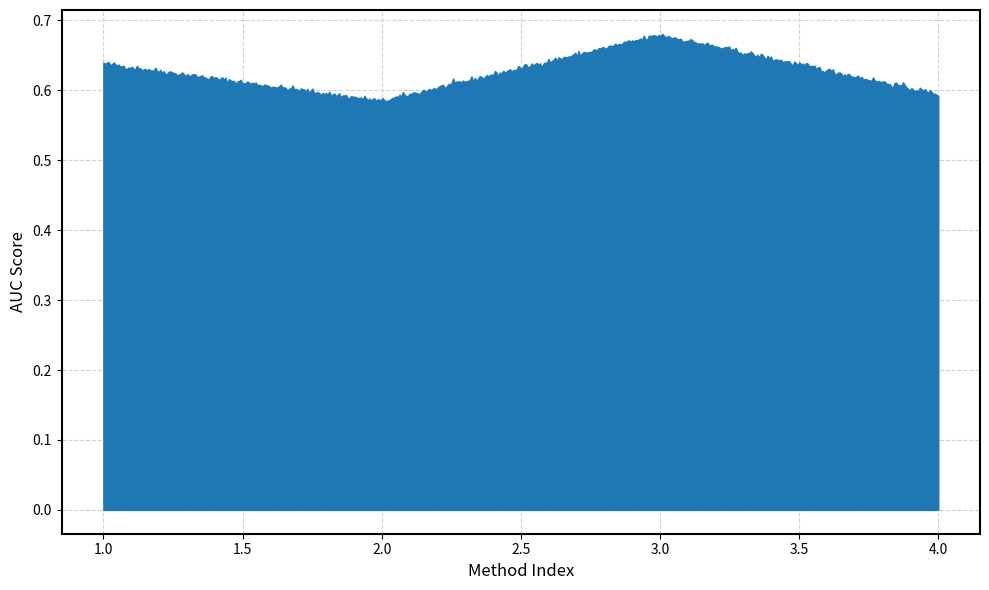

Does the chart have visible grid lines?

Yes